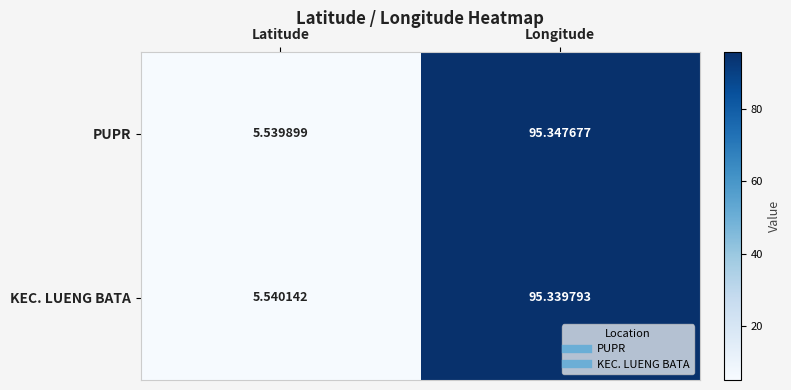

Rank the series by their maximum value, from highest to lowest.

PUPR, KEC. LUENG BATA